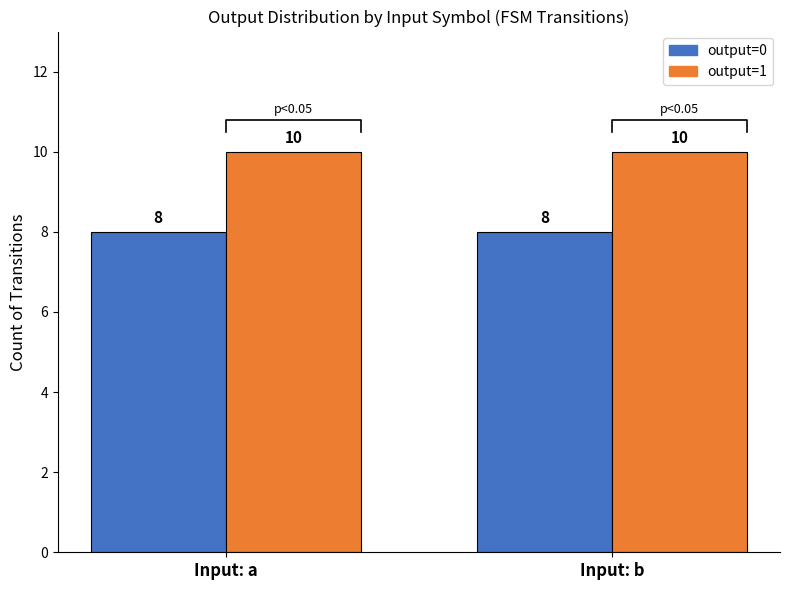

At which category is the sum across all series the highest?

Input: a